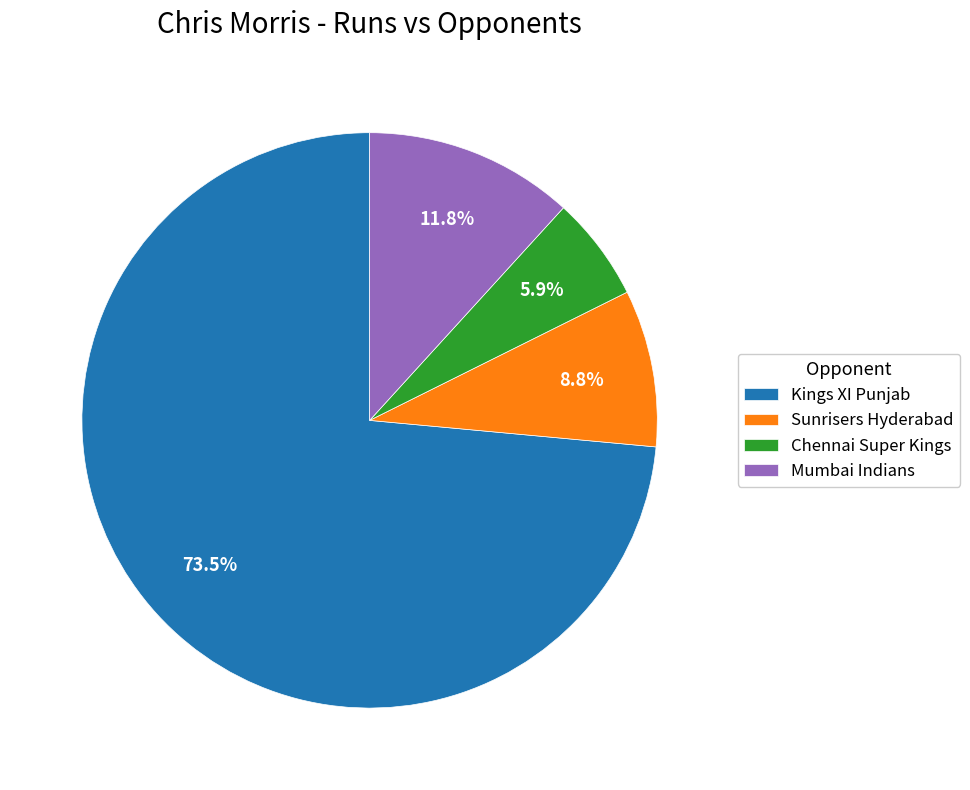

Which category has the smallest portion of the pie?

Chennai Super Kings